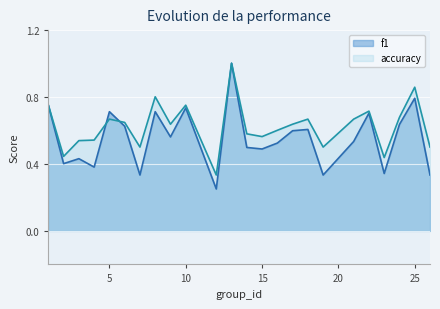

At how many categories does at least one series exceed 0?

24